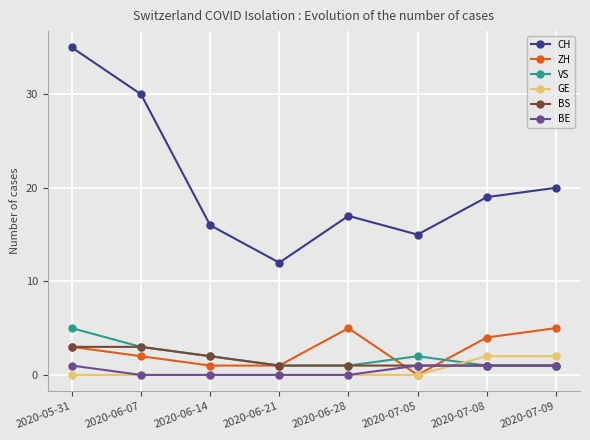

Is this an area chart (filled region under the line)?

No